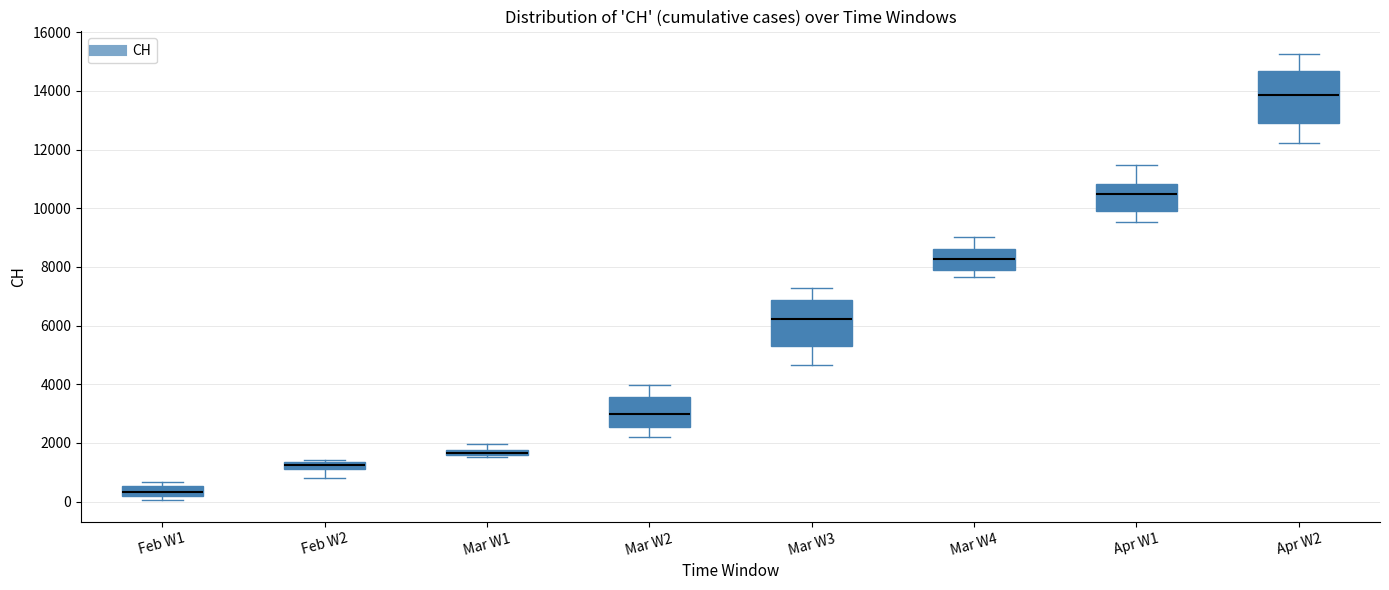

Which box is the tallest, from its lower edge to its upper edge?

Apr W2